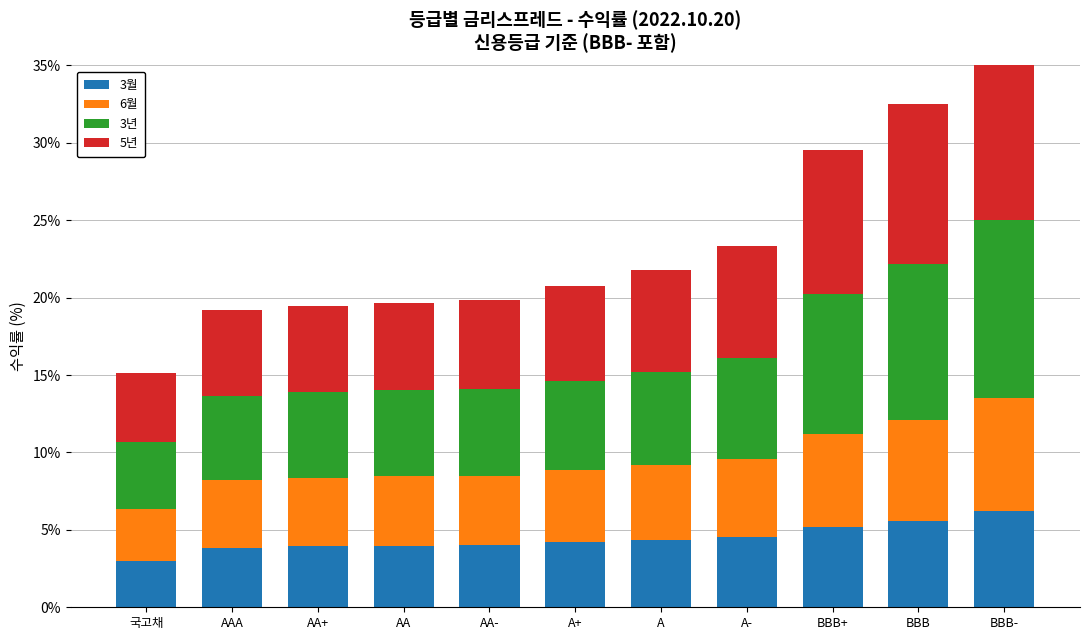

What is the maximum value for 3년?

11.5